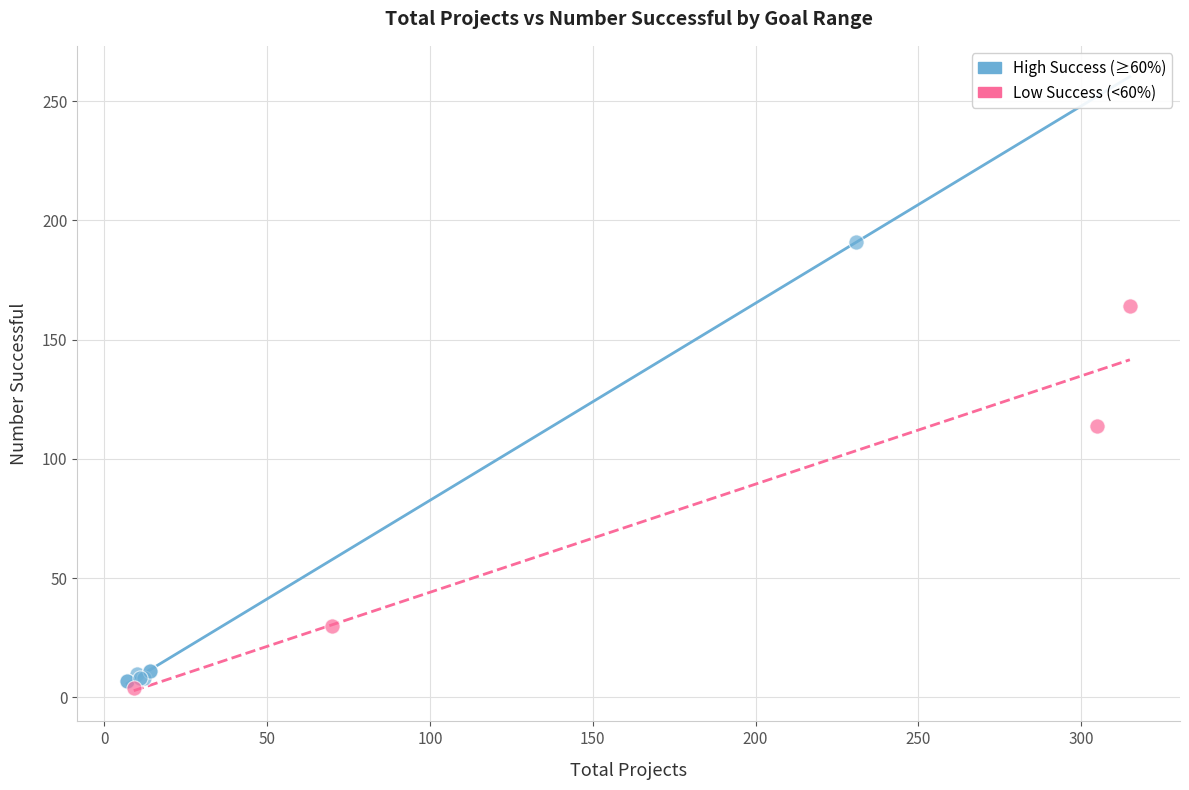

Which series has the widest spread of Y values?

High Success (≥60%)